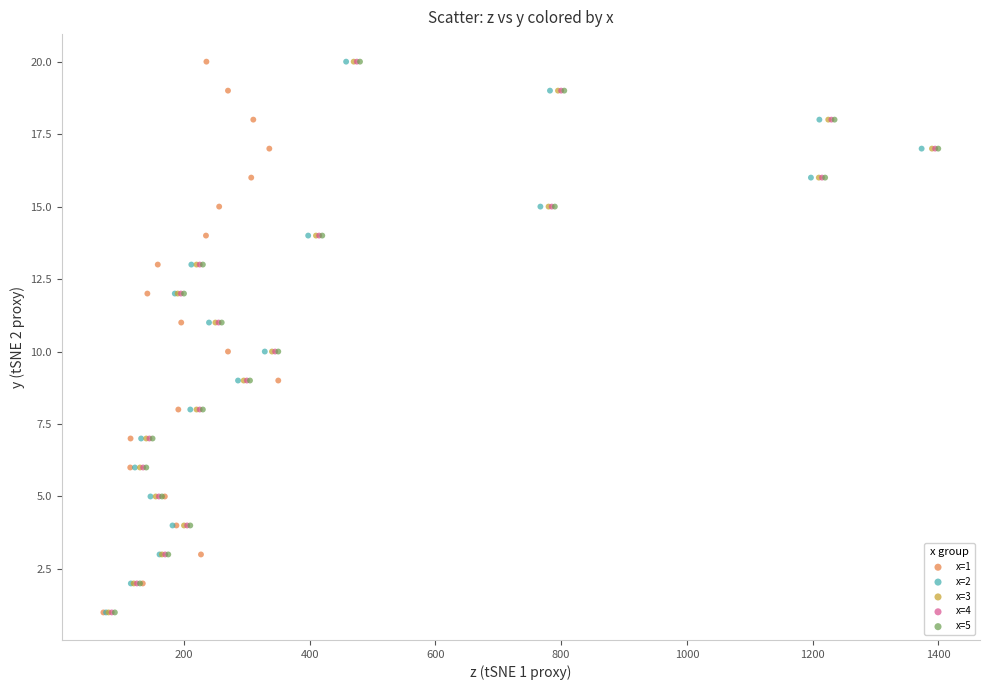

What are all the series names shown in the legend?

x=1, x=2, x=3, x=4, x=5